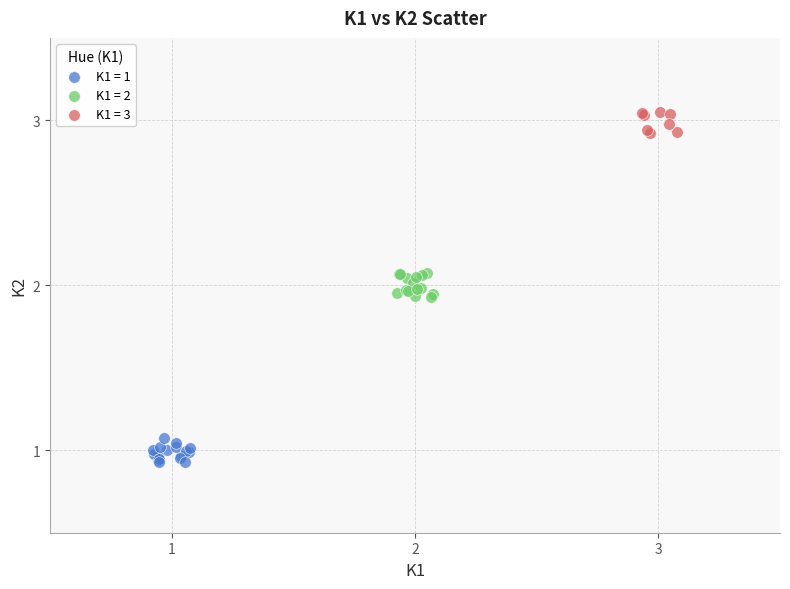

What are all the series names shown in the legend?

K1 = 1, K1 = 2, K1 = 3